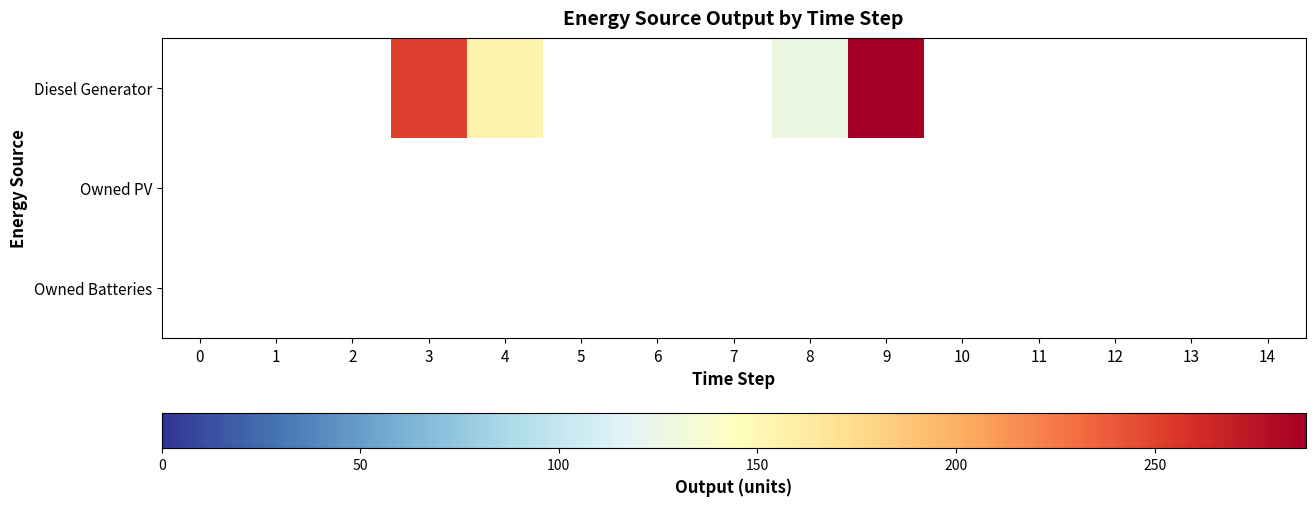

How many categories are shown in the chart?

15